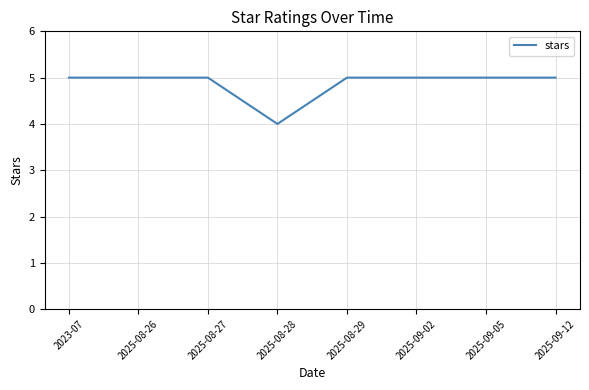

Approximately how many times larger is the value at 2025-09-02 compared to 2023-07?

1.0